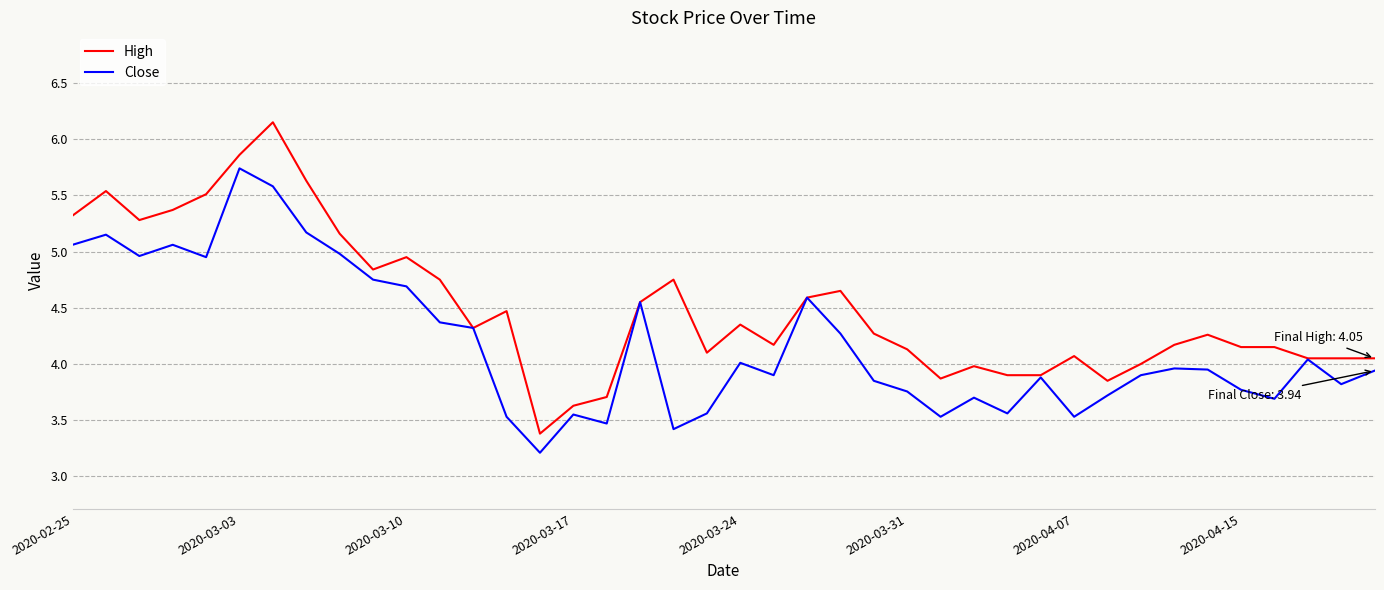

Which series has the largest total across all categories?

High